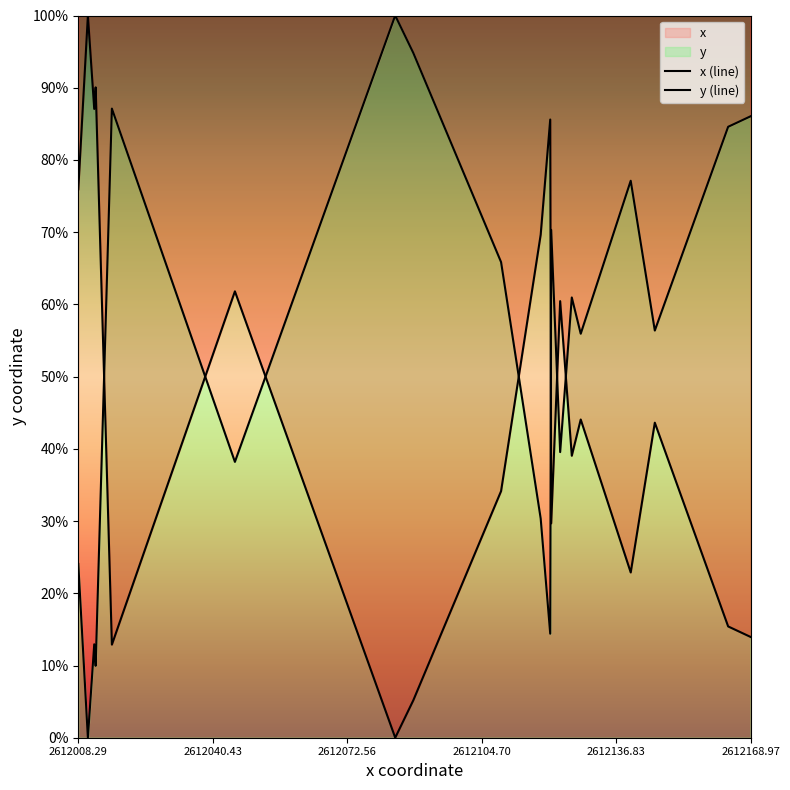

True or false: y (line) has more than 0 interior local peaks.

True